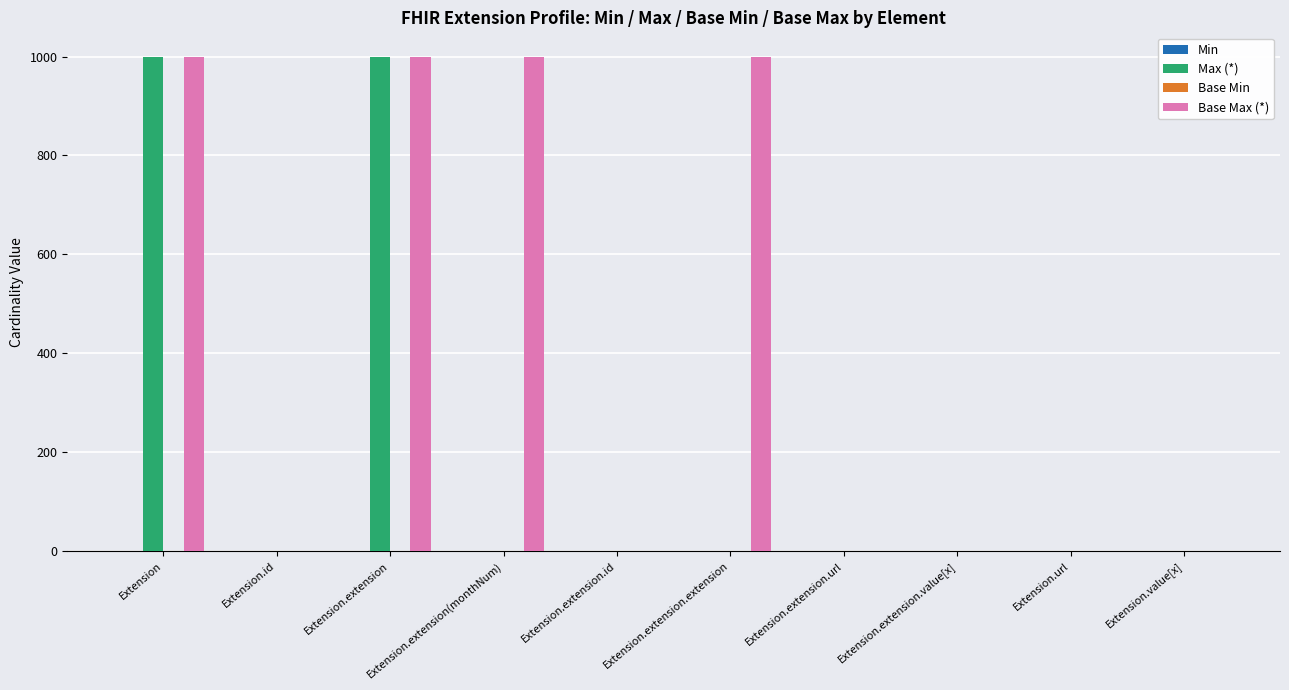

What is the sum of all Max (*) values?

2004